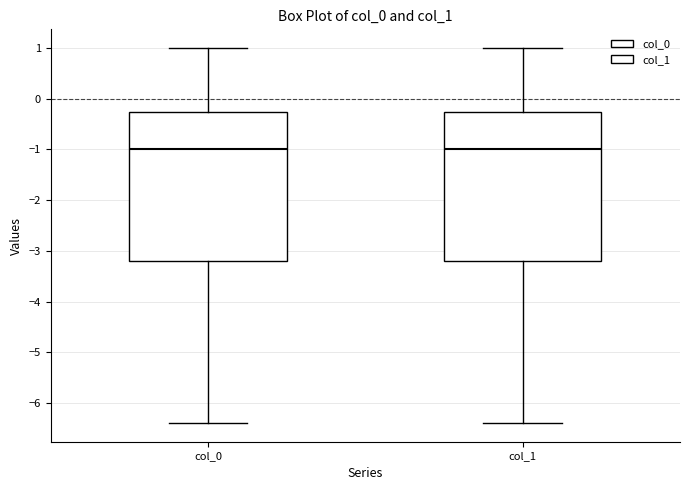

Reading left to right, transcribe this box plot: for each box, give where its median line is, the range the box spans, and where its two whiskers end, as read against the y-axis. The values are not printed on the chart, so give them approximately, as read against the axis.

col_0: median -1.0, box -3.2 to -0.3, whiskers -6.4 to 1.0
col_1: median -1.0, box -3.2 to -0.3, whiskers -6.4 to 1.0